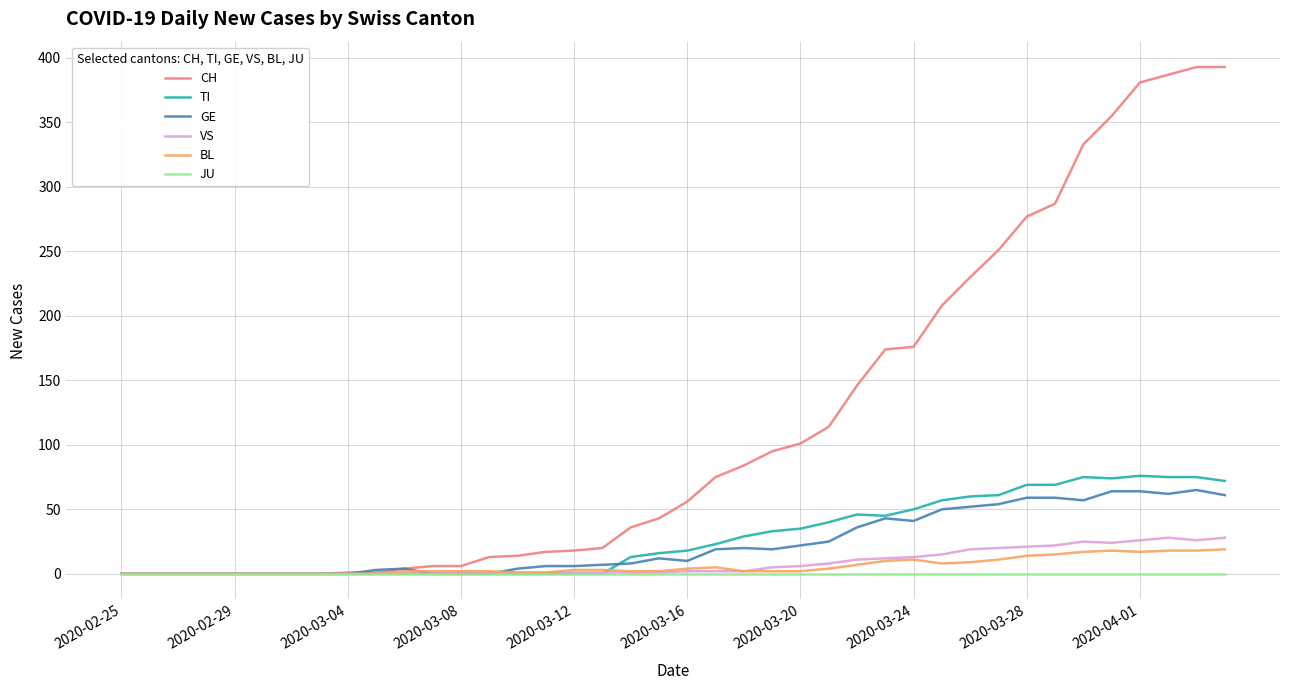

True or false: GE and JU cross at least once.

False